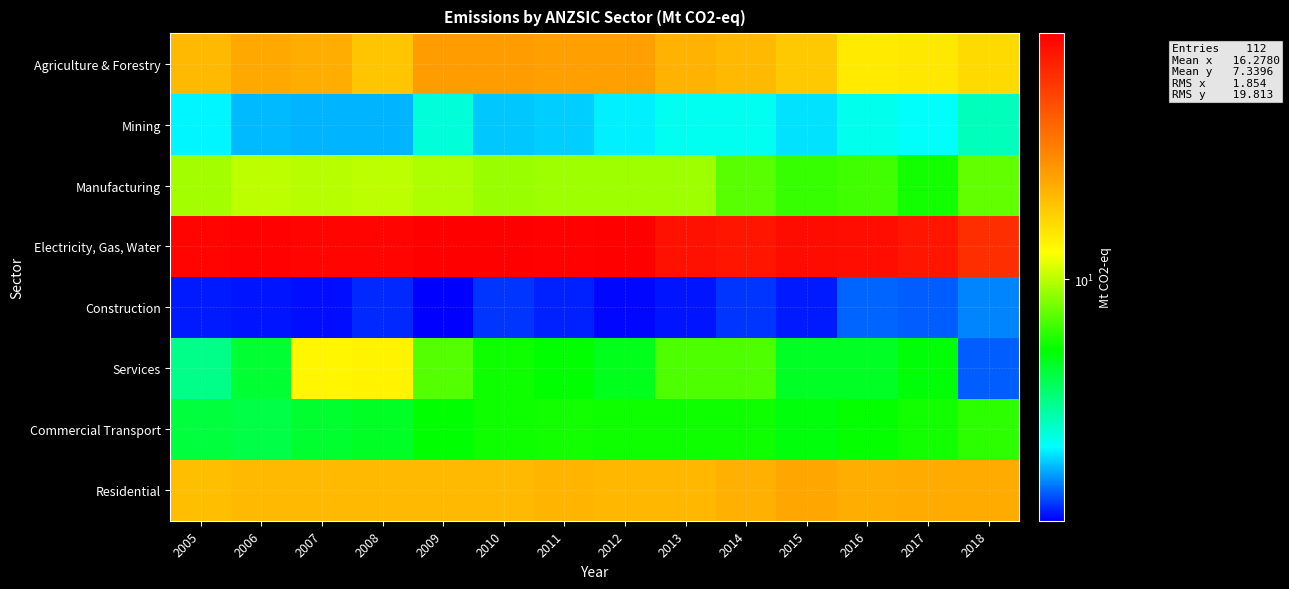

Which series has the largest total across all categories?

Electricity, Gas, Water